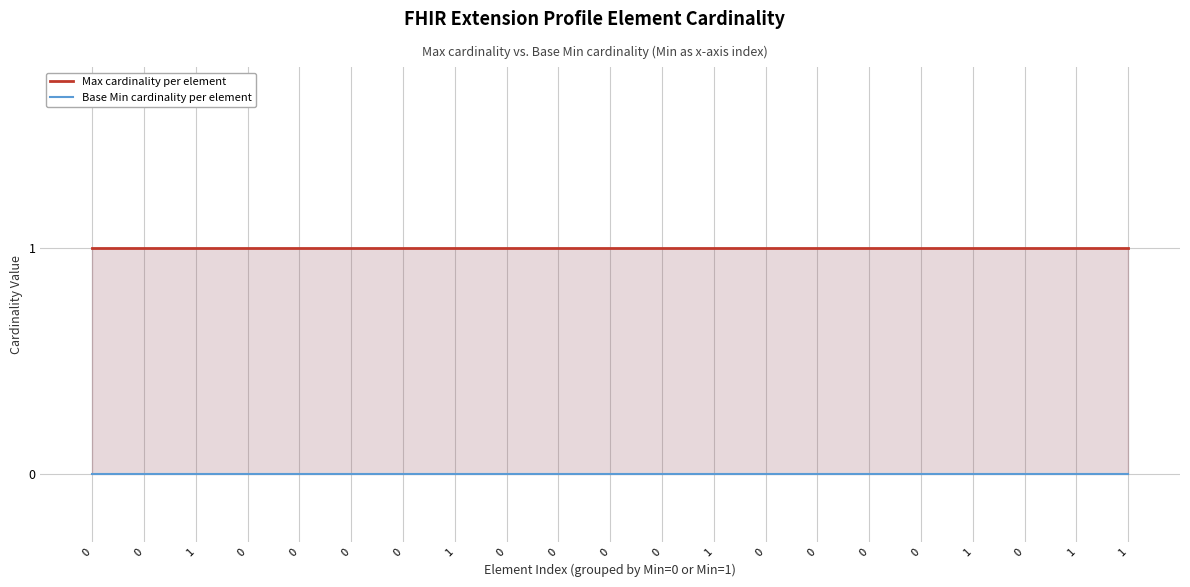

Reading right to left, what are all the values shown in this chart?

Max cardinality per element: 1=1	1=1	0=1	1=1	0=1	0=1	0=1	0=1	1=1	0=1	0=1	0=1	0=1	1=1	0=1	0=1	0=1	0=1	1=1	0=1	0=1
Base Min cardinality per element: 1=0	1=0	0=0	1=0	0=0	0=0	0=0	0=0	1=0	0=0	0=0	0=0	0=0	1=0	0=0	0=0	0=0	0=0	1=0	0=0	0=0